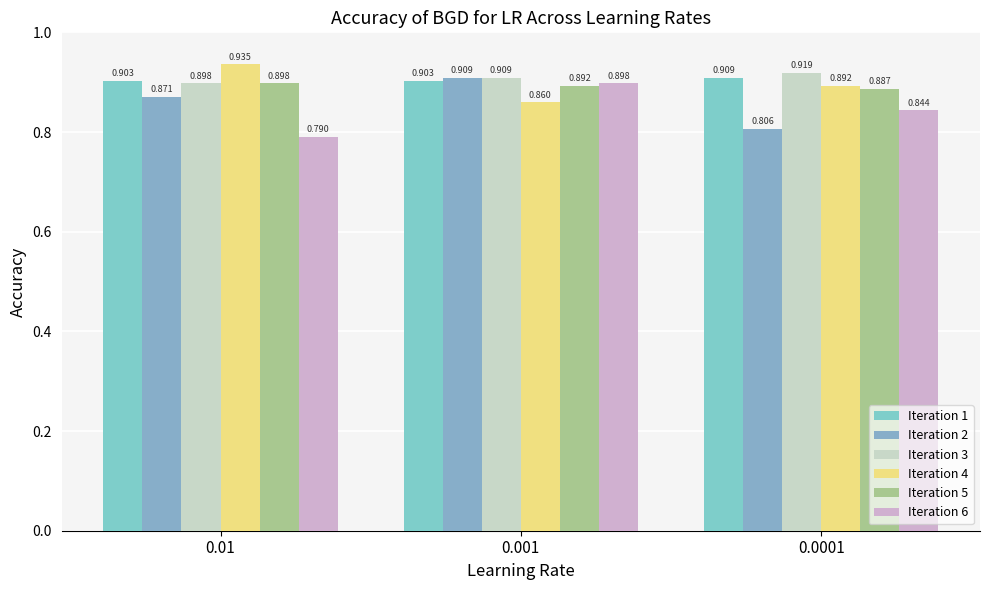

Count the Iteration 2 values in the range 0 to 1.

3